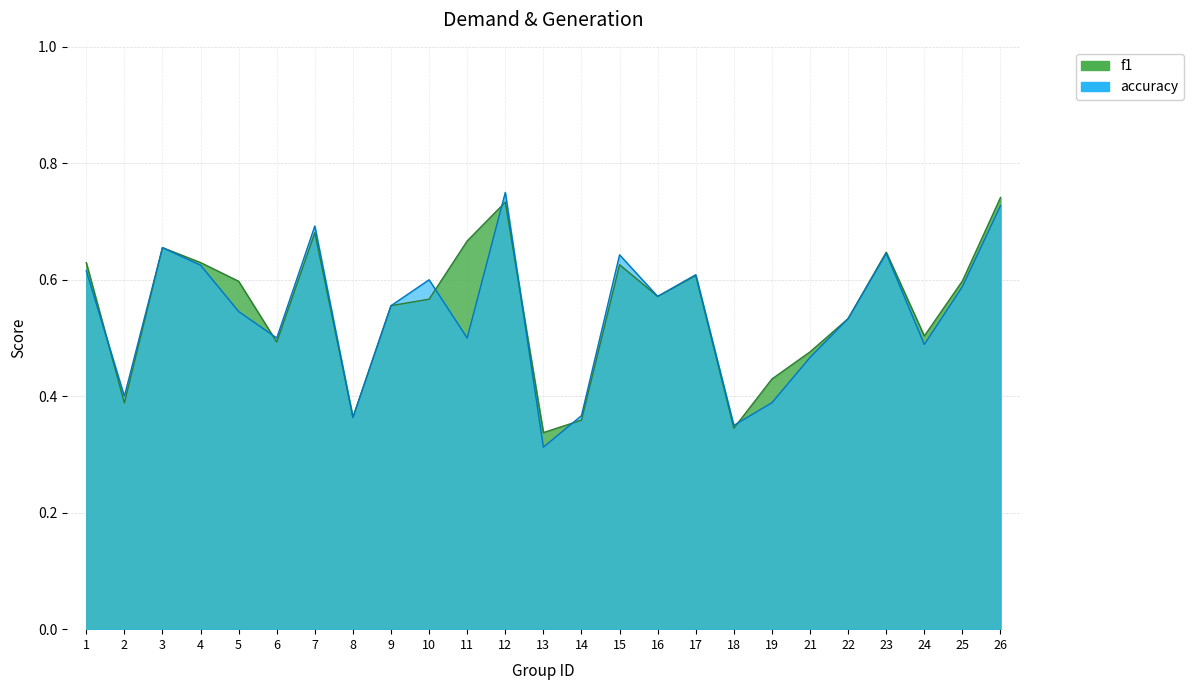

Which has a higher value, 4 or 25?

4